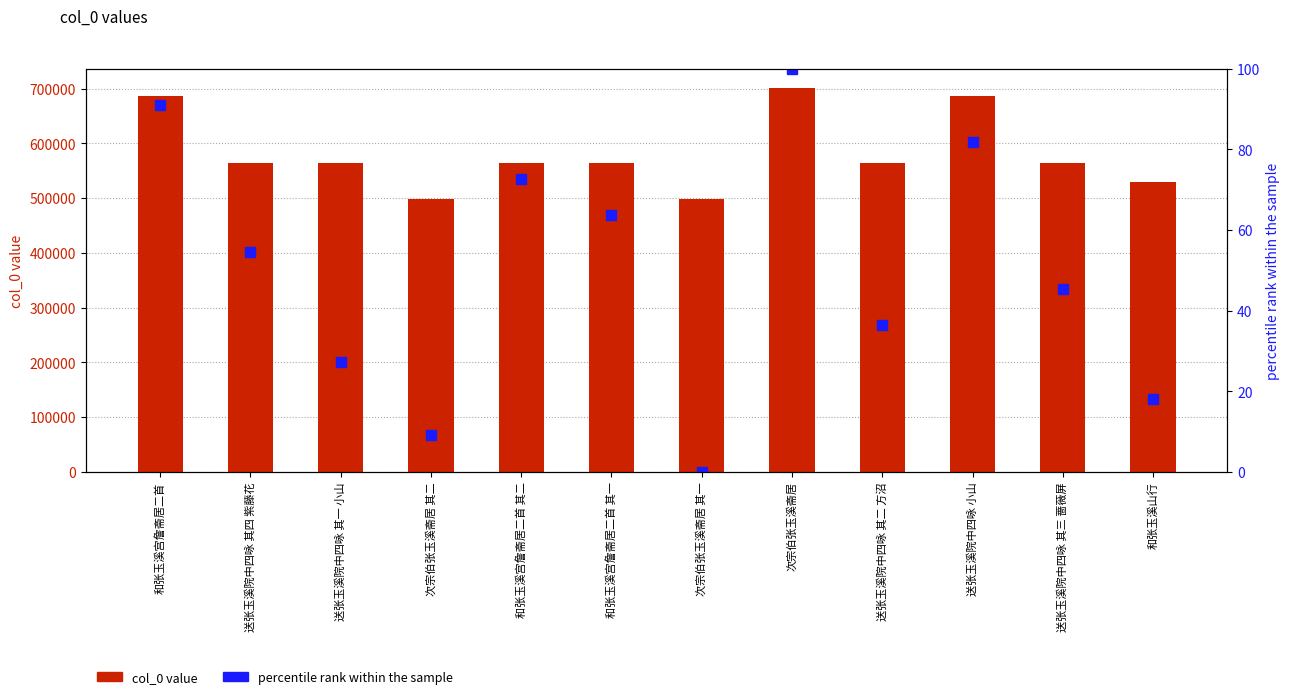

Between 和张玉溪宫詹斋居二首 其一 and 送张玉溪院中四咏 小山, which is larger?

送张玉溪院中四咏 小山